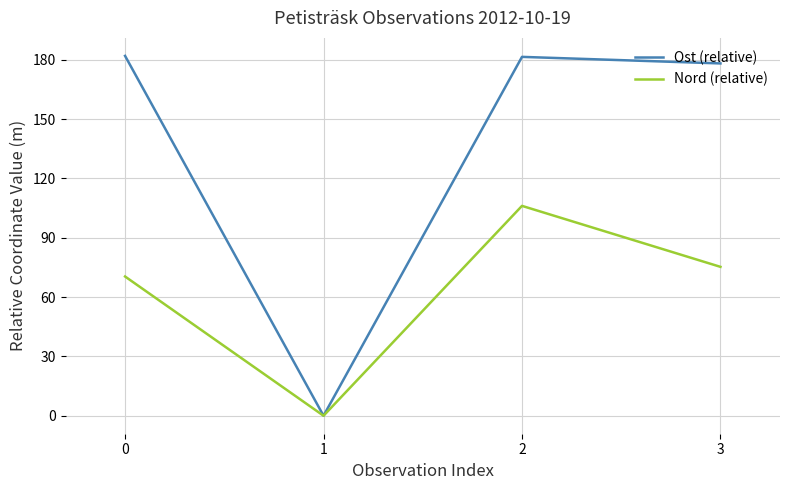

How many values in the Ost (relative) series exceed 181?

2